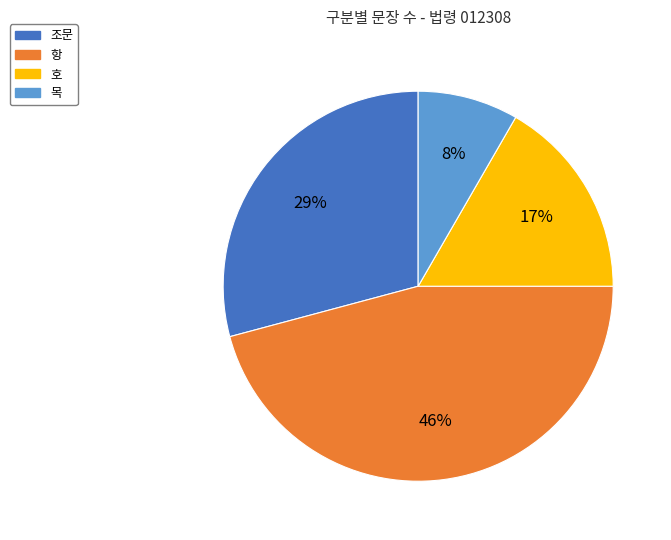

How many slices are in this pie chart?

4